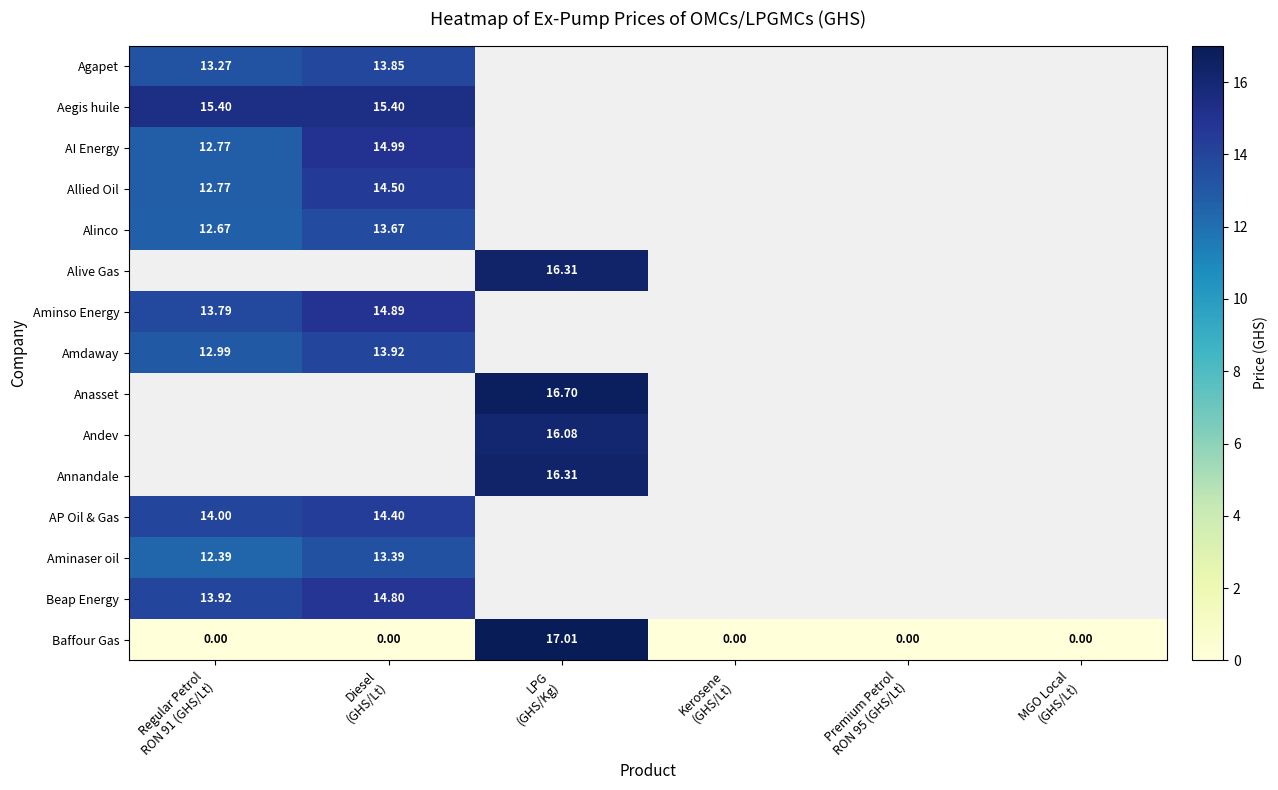

At which label does Amdaway reach its peak?

Diesel (GHS/Lt)